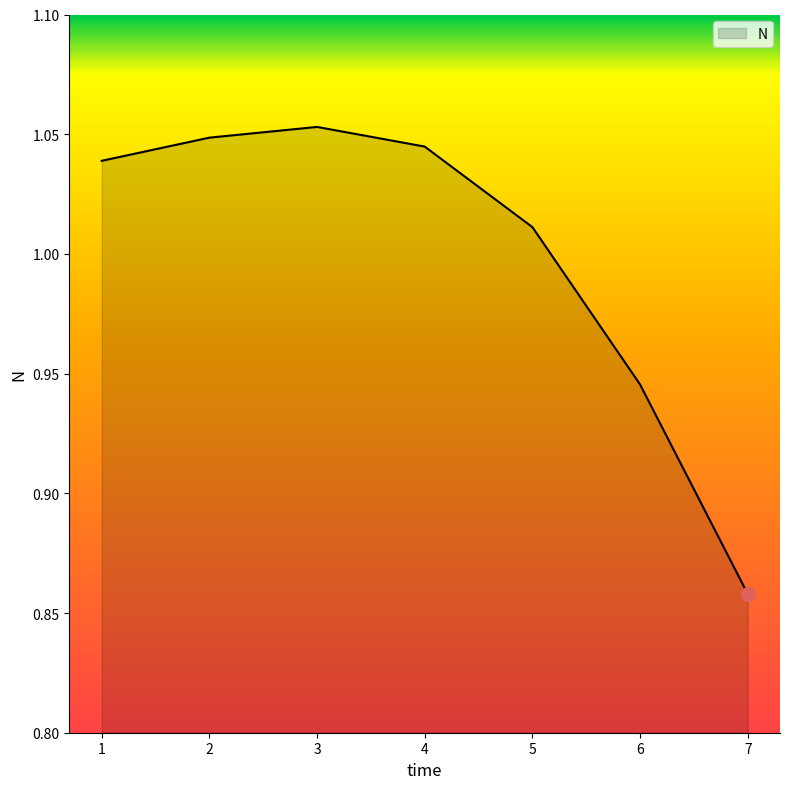

Where is the data nearest to the value 0?

7